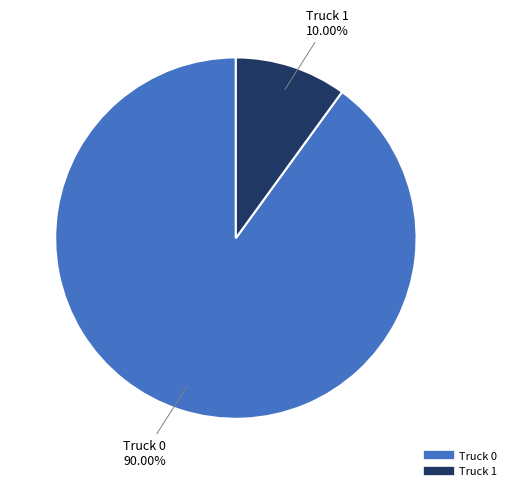

What percentage is the Truck 0 slice, to the nearest percent?

90%